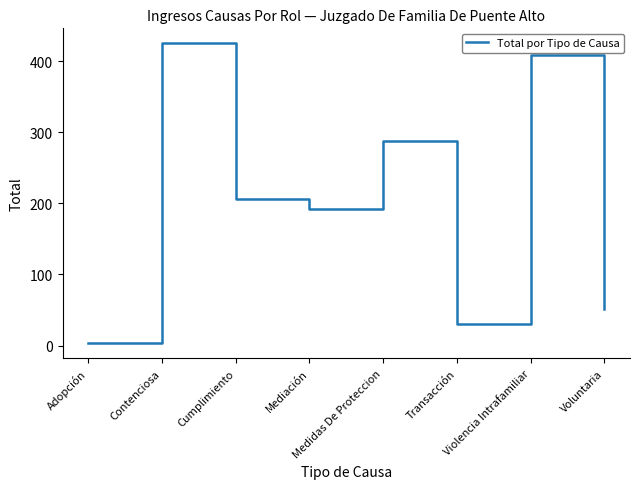

What is the difference between the values at Transacción and Medidas De Proteccion?

257